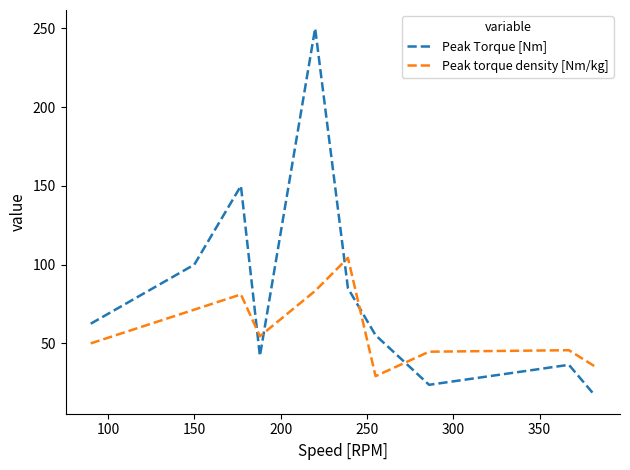

What is the greatest value displayed?

250.0